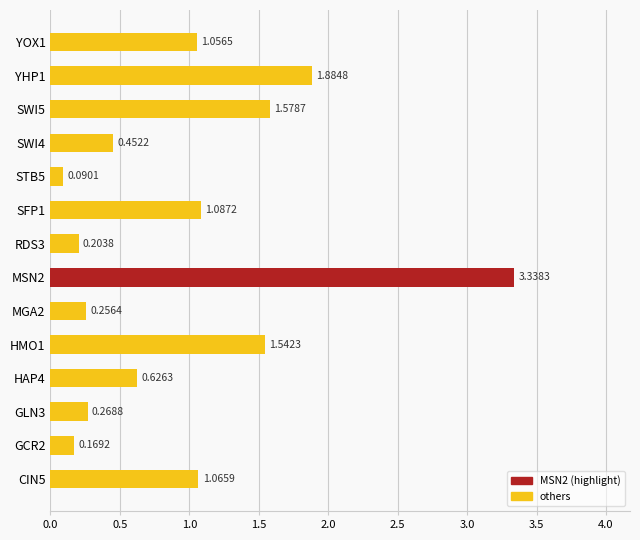

Where is the data nearest to the value 1?

YOX1